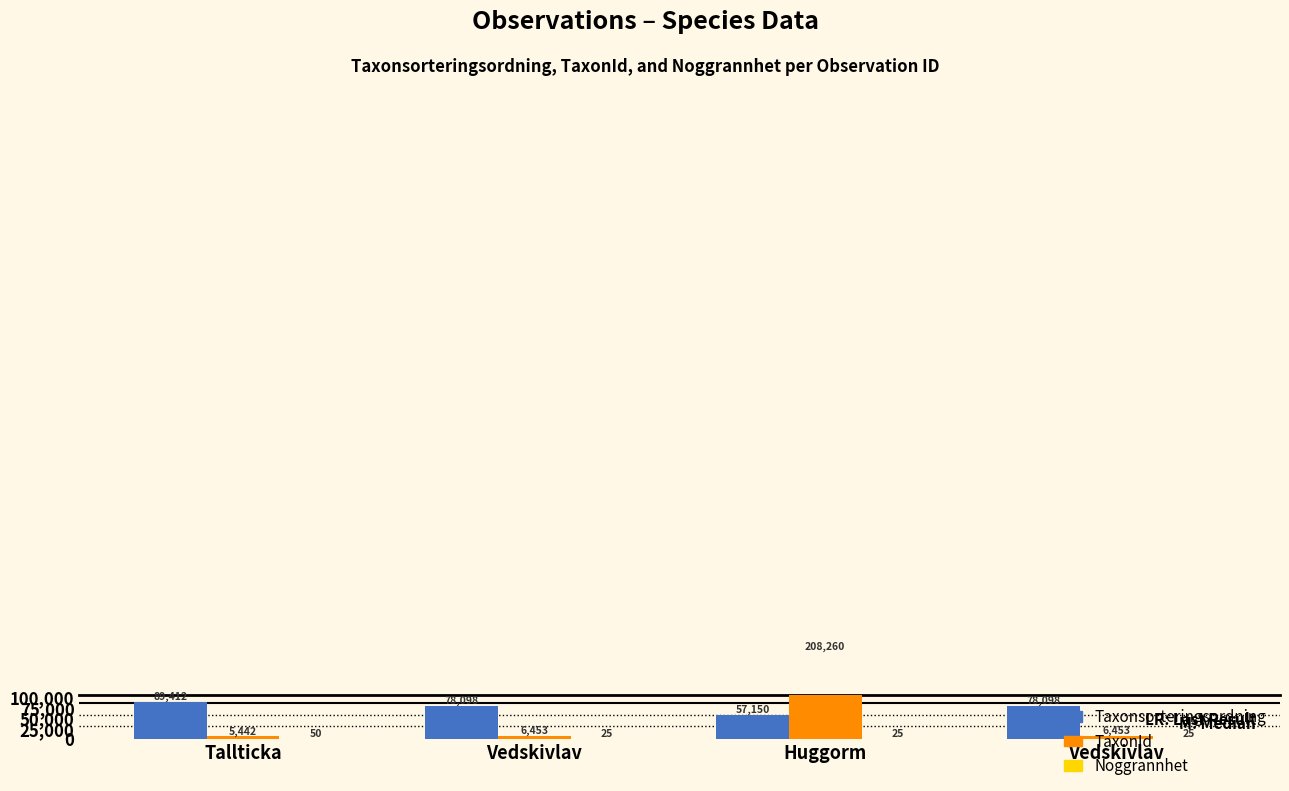

Are the bars horizontal?

No